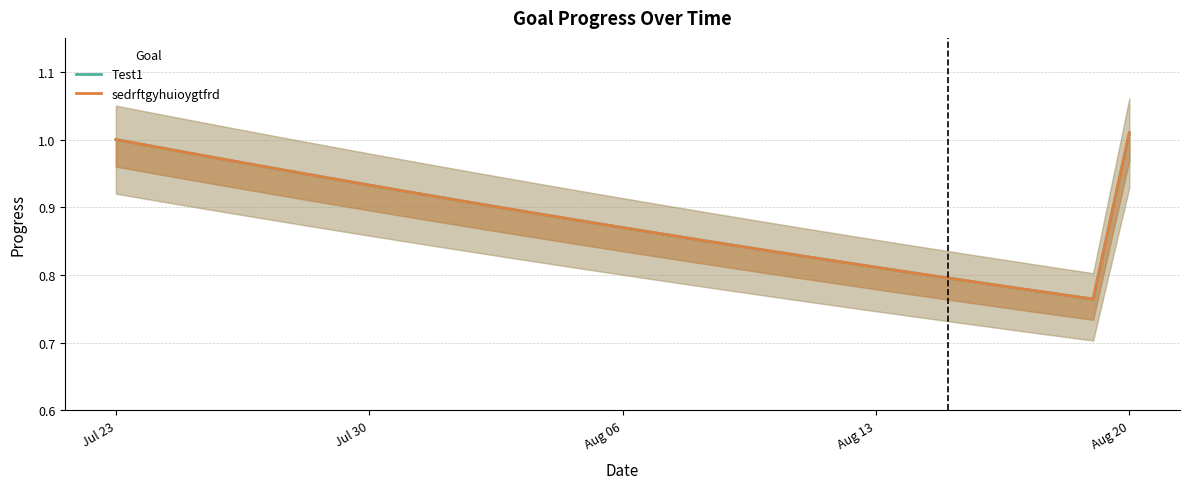

What are all the series names shown in the legend?

Test1, sedrftgyhuioygtfrd